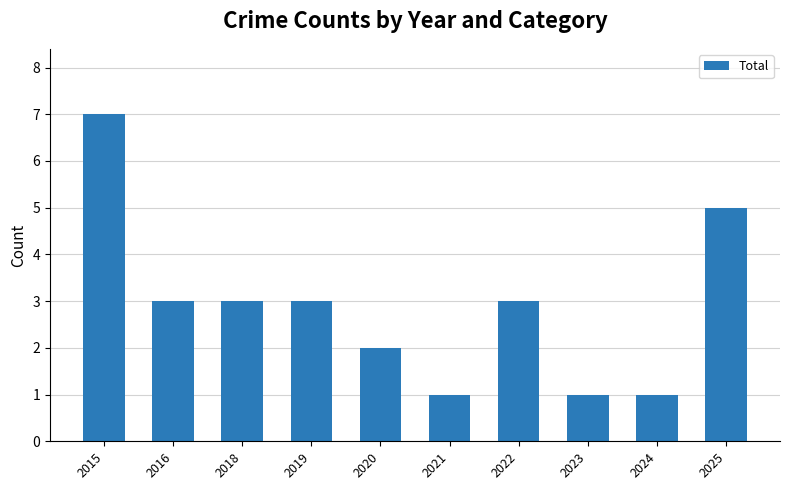

Reading left to right, what are all the values shown in this chart?

7	3	3	3	2	1	3	1	1	5